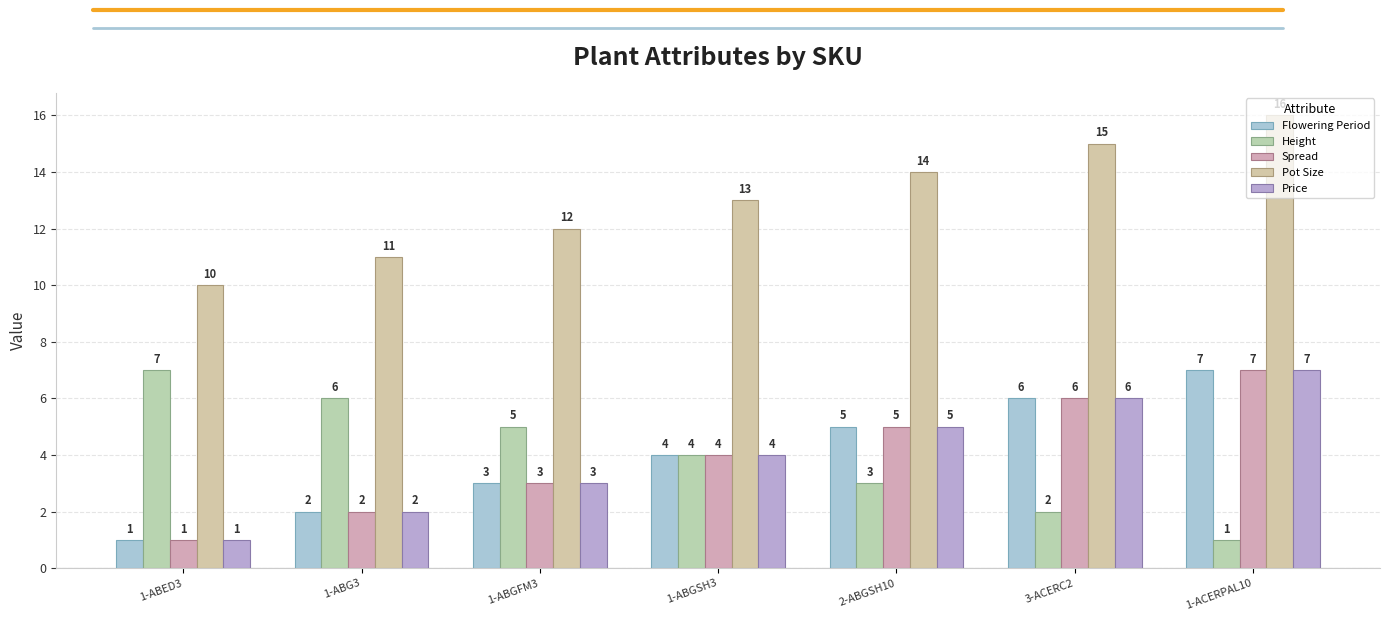

How many bars are there in total?

35